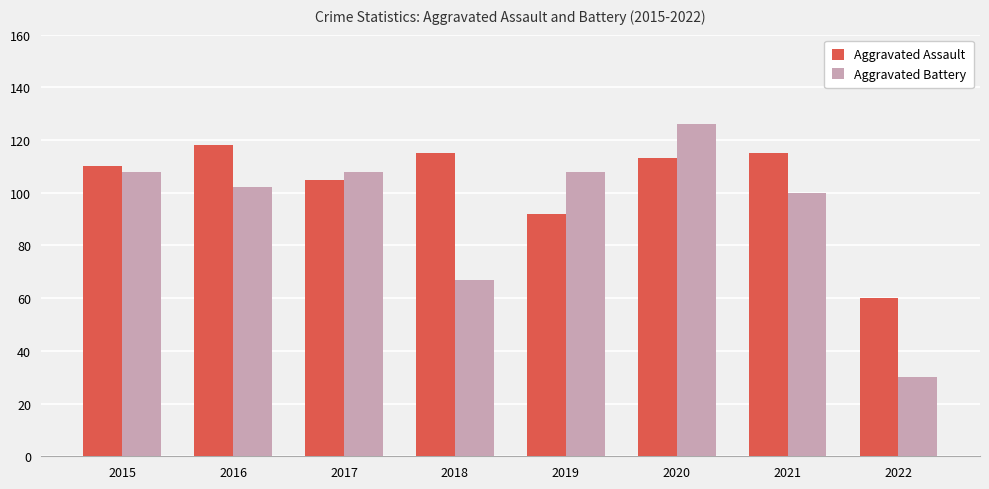

Rank the series by their maximum value, from lowest to highest.

Aggravated Assault, Aggravated Battery